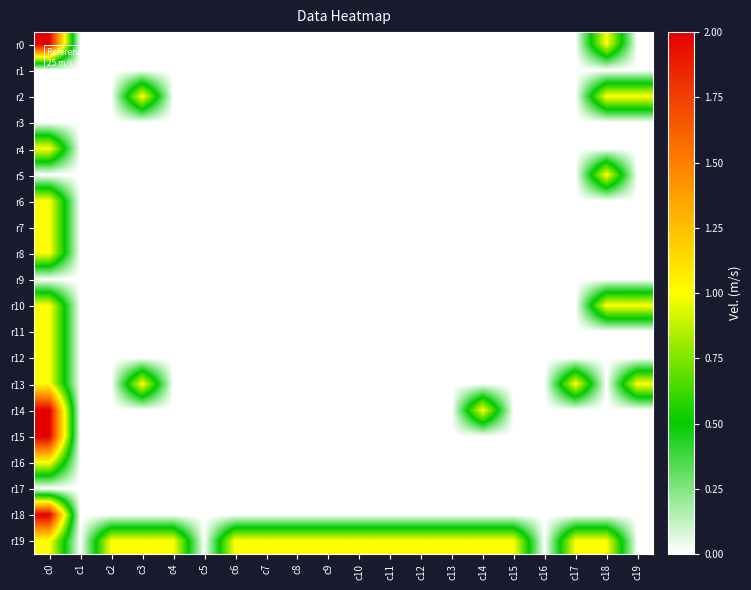

What is the spread (max minus min) of values at c11?

1